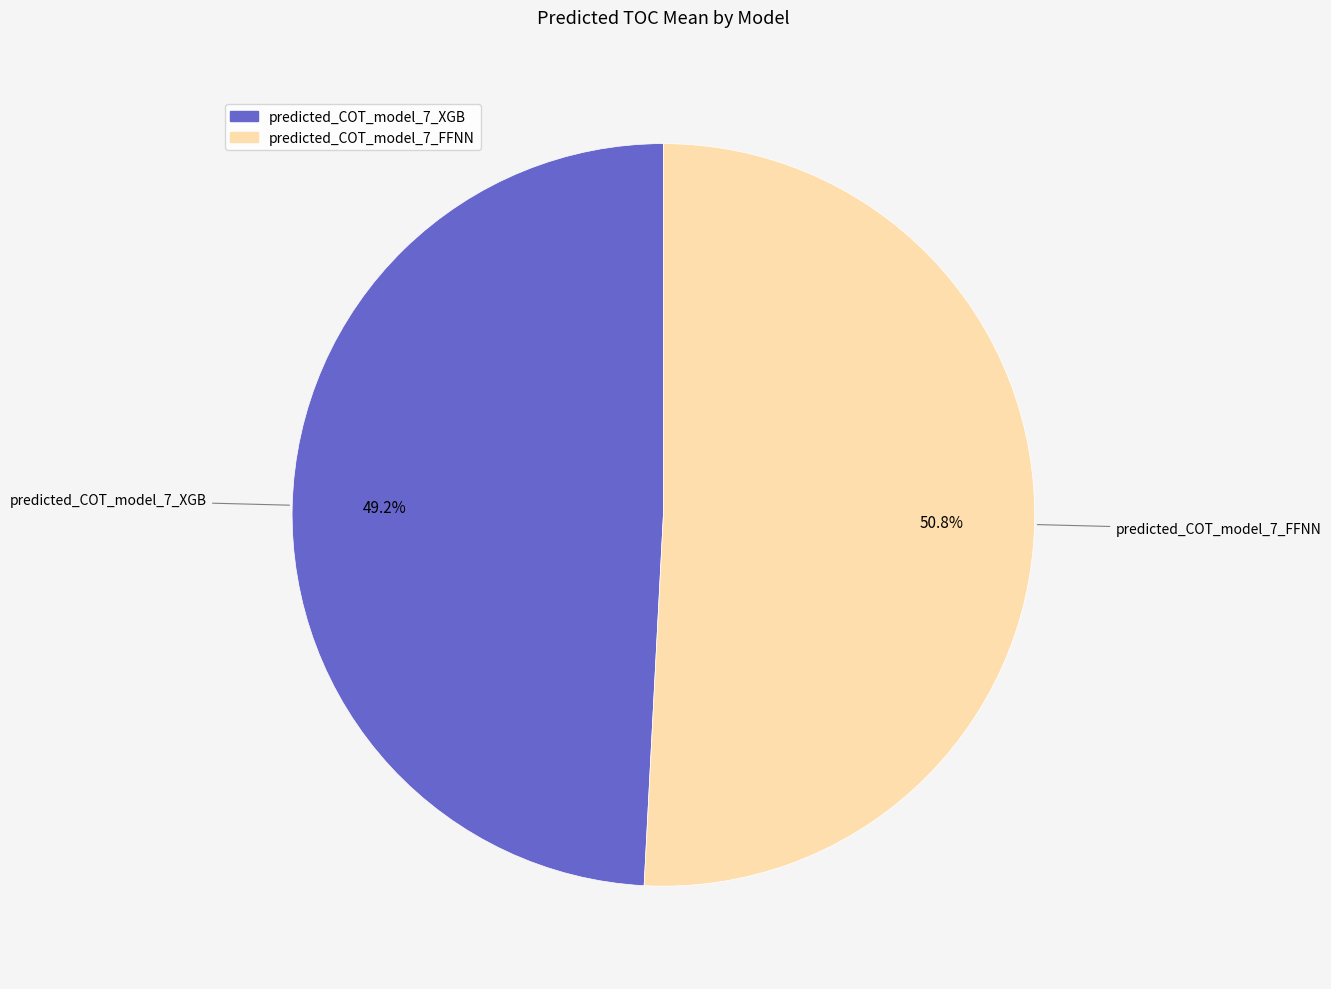

How many segments does this pie chart have?

2